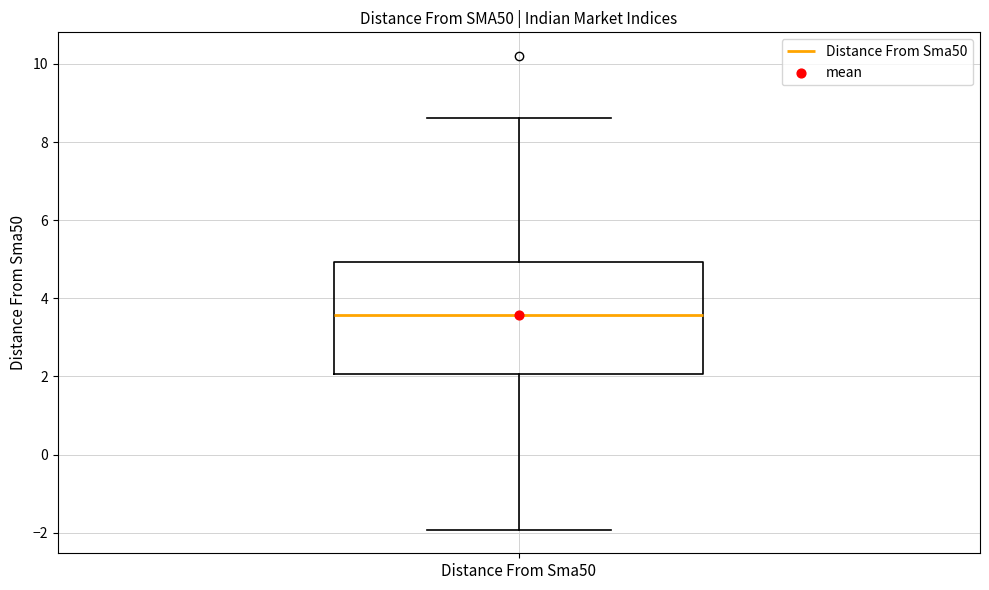

Transcribe this box plot: give where the median line is, the range the box spans, and where the two whiskers end, as read against the y-axis. The values are not printed on the chart, so give them approximately, as read against the axis.

median 3.6, box 2.0 to 5.0, whiskers -2.0 to 8.6